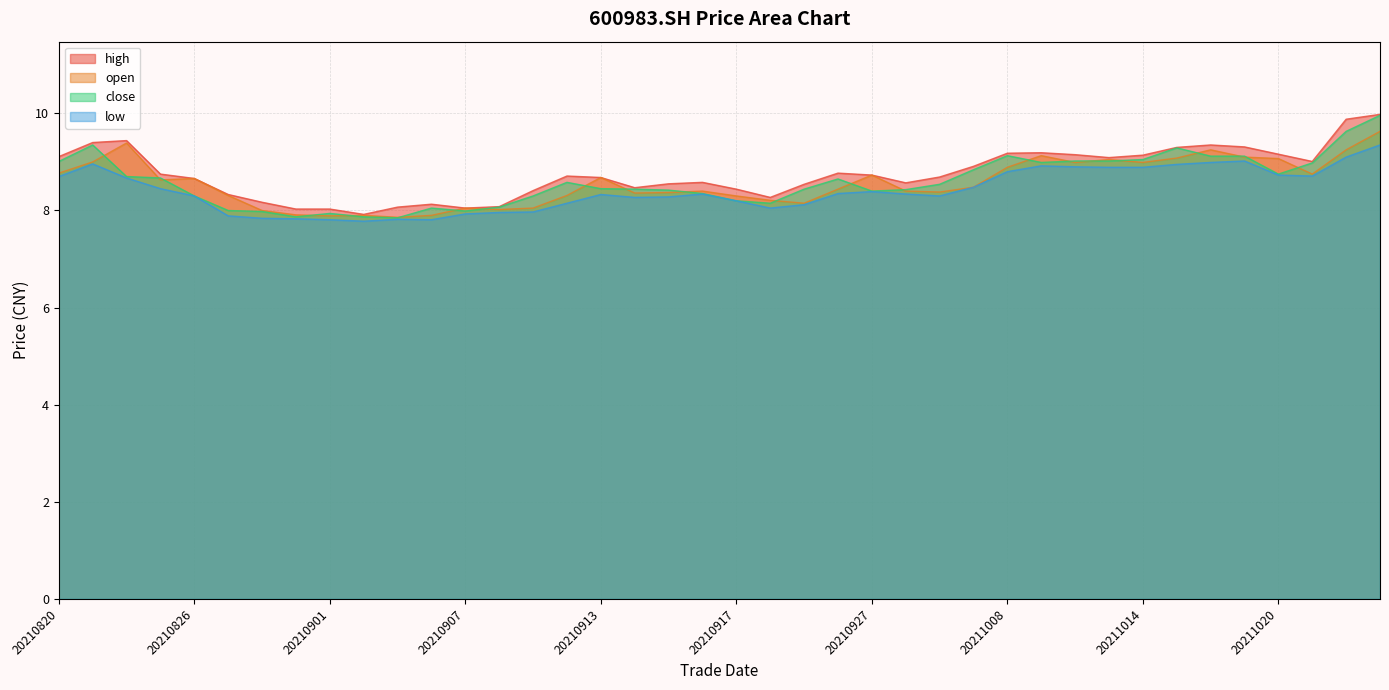

Where is high nearest to the value 8?

20210831